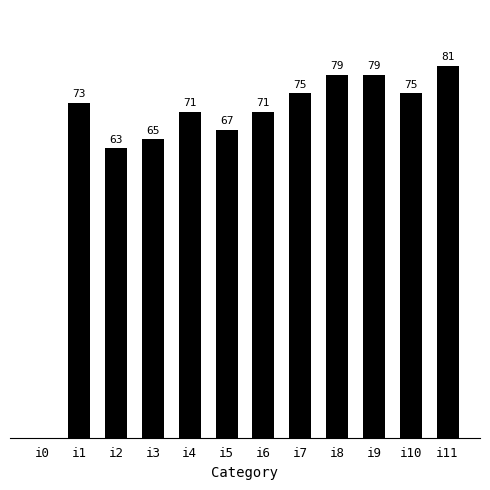

At which label is the value closest to 40?

i2